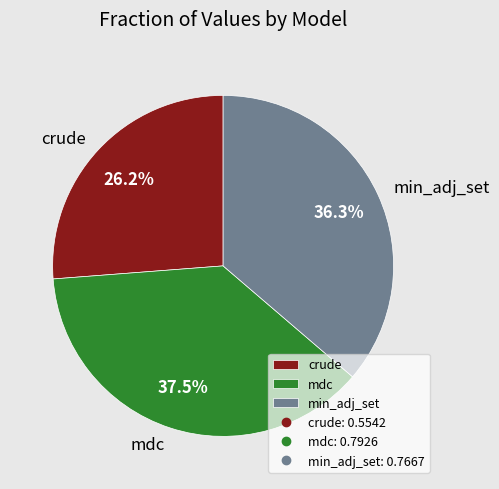

What percentage is NOT represented by mdc?

62.5%